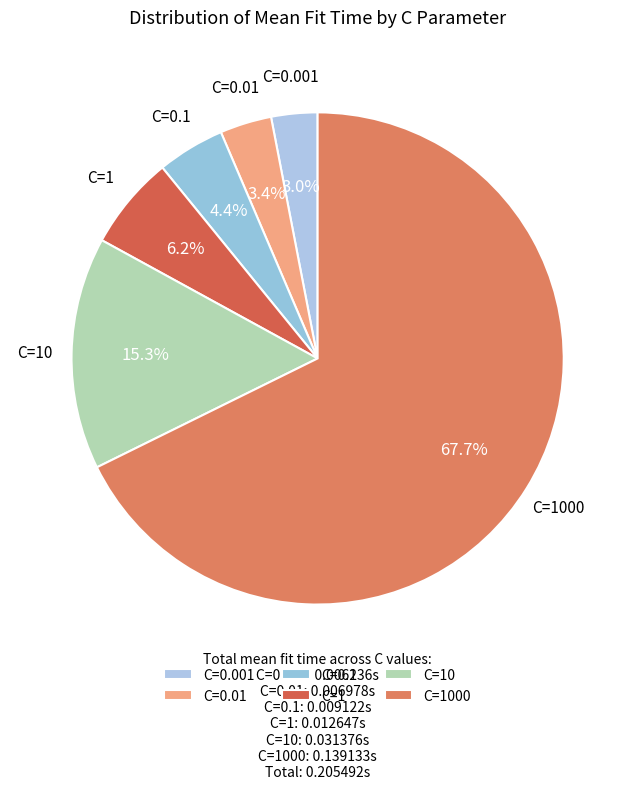

Do C=0.1 and C=1000 together represent more than half of the pie?

Yes